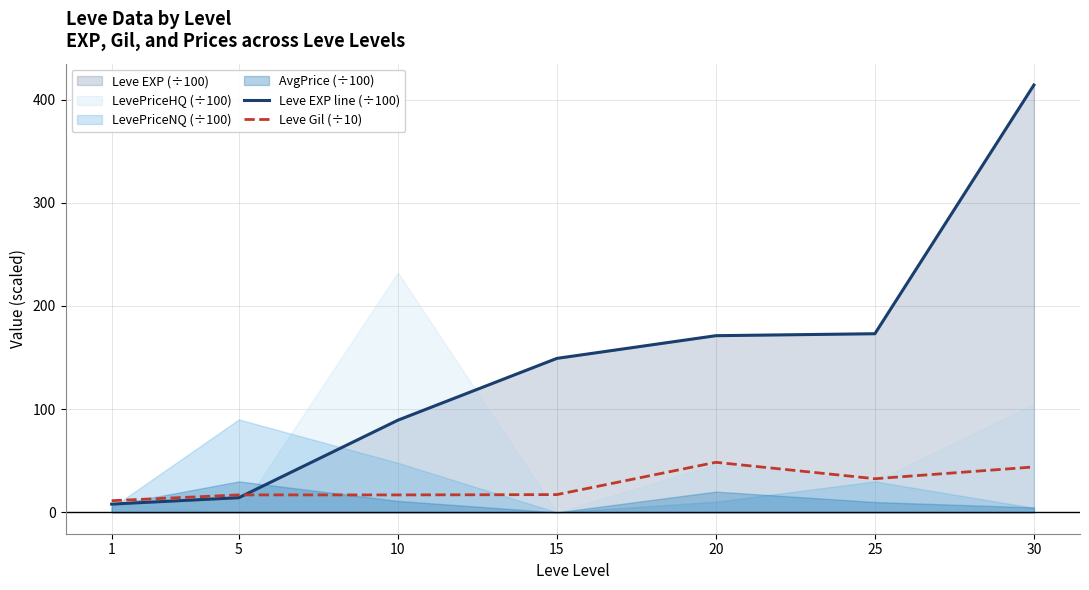

Rank the categories by Leve EXP line (÷100) value from highest to lowest.

30, 25, 20, 15, 10, 5, 1